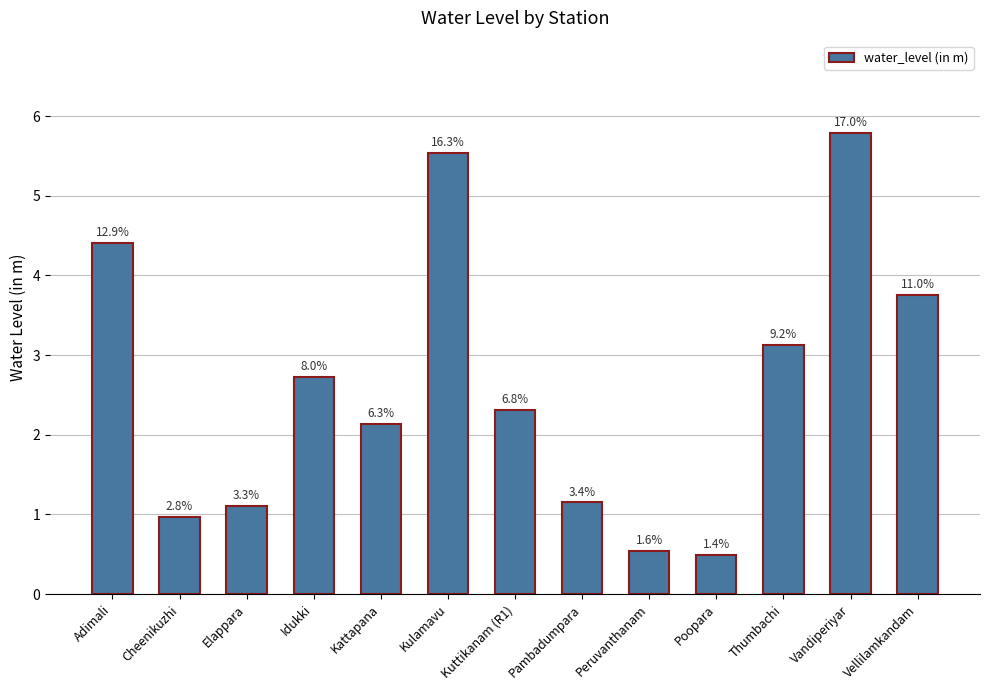

Between Thumbachi and Vellilamkandam, which is larger?

Vellilamkandam